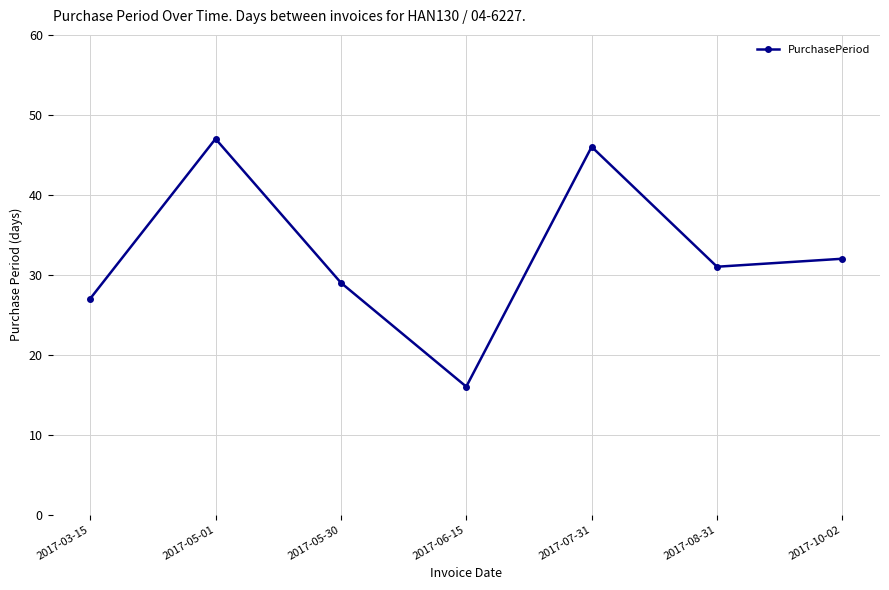

Rank the categories by value from lowest to highest.

2017-06-15, 2017-03-15, 2017-05-30, 2017-08-31, 2017-10-02, 2017-07-31, 2017-05-01